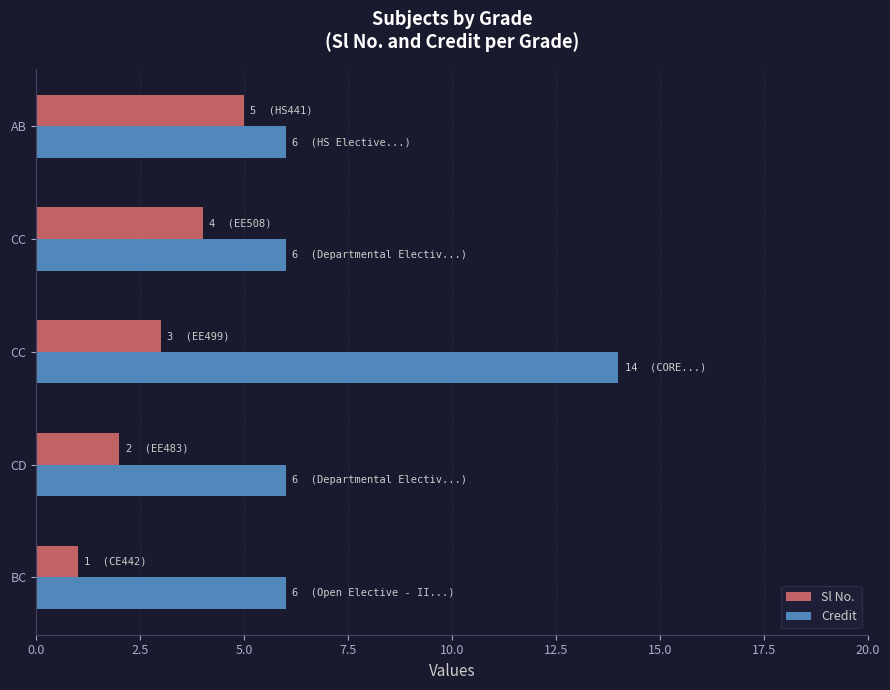

Rank the series by their maximum value, from lowest to highest.

Sl No., Credit